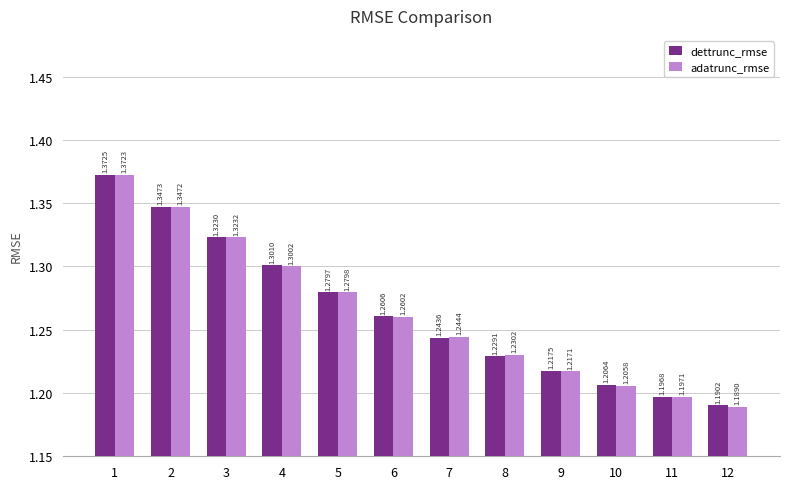

Which series changed the most between 2 and 3?

dettrunc_rmse